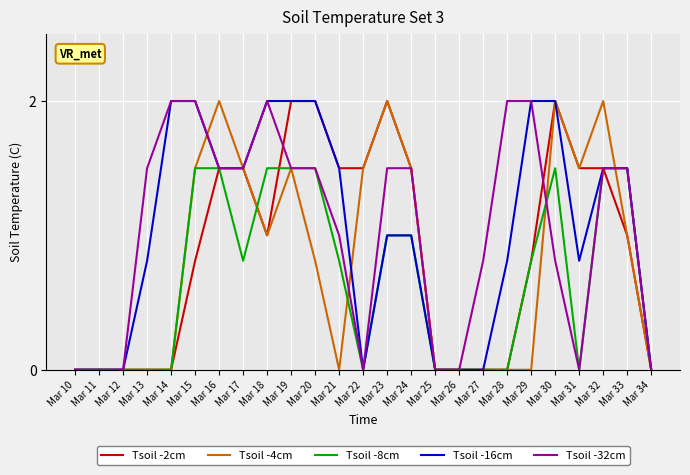

What is the highest value of the Tsoil -32cm series?

2.0